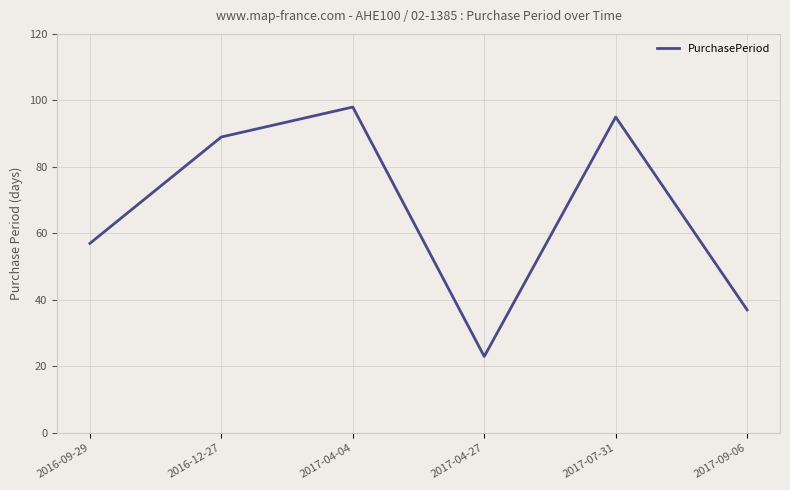

Reading left to right, extract all data points from this chart.

57	89	98	23	95	37